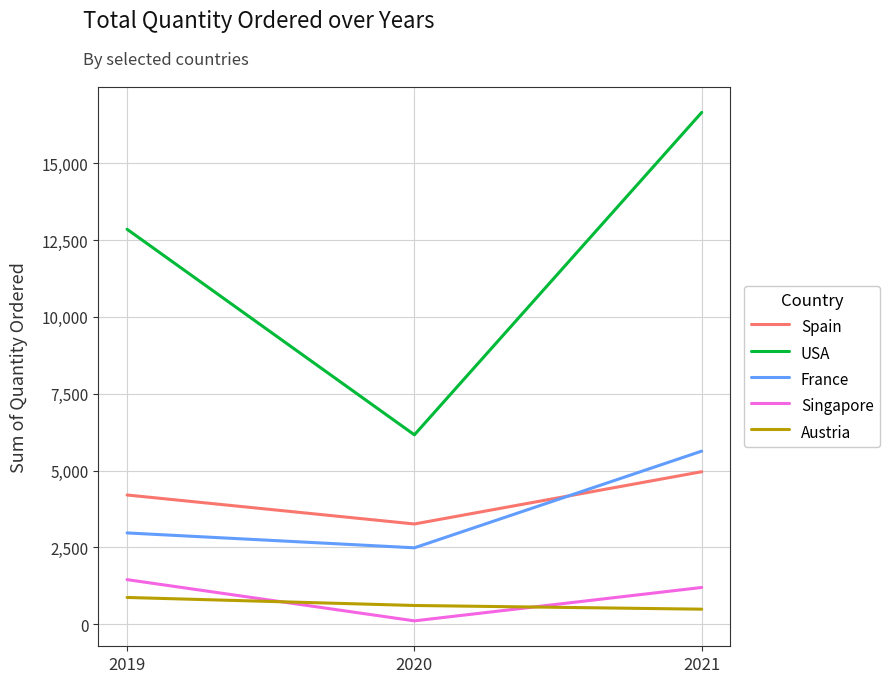

Reading left to right, list all the values displayed in this chart.

Spain: 2019=4205	2020=3262	2021=4962
USA: 2019=12848	2020=6162	2021=16649
France: 2019=2971	2020=2487	2021=5632
Singapore: 2019=1452	2020=111	2021=1197
Austria: 2019=872	2020=611	2021=491